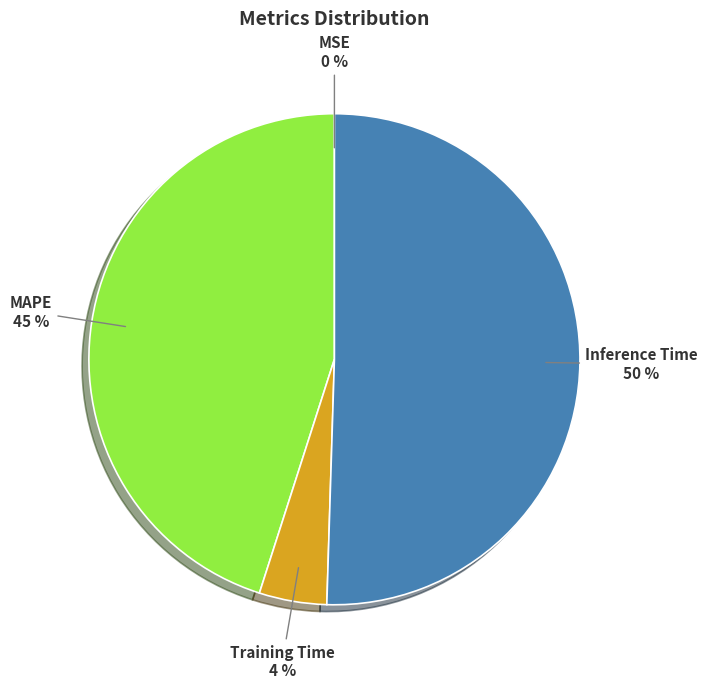

To the nearest percent, what is the average slice percentage?

25%